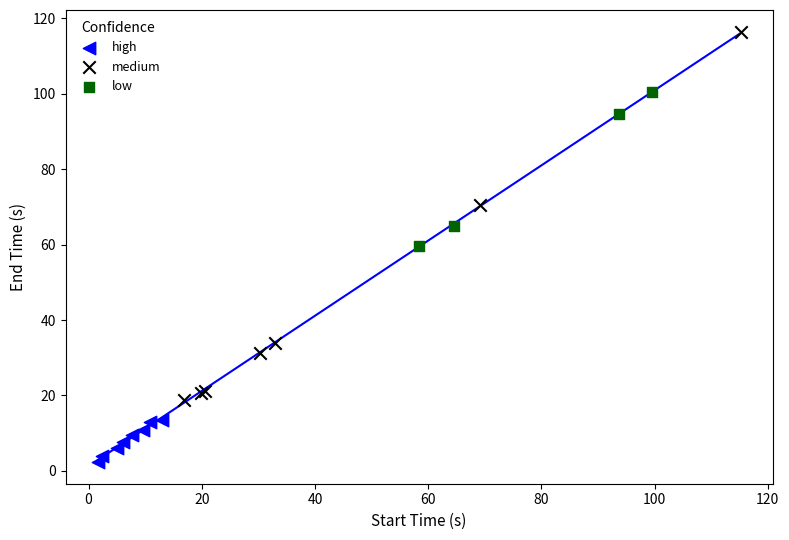

Which series contains the highest Y value?

medium